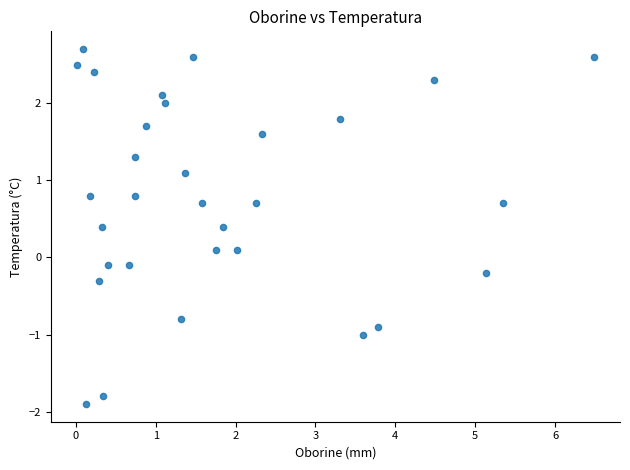

What is the range of X values (max minus min)?

6.5